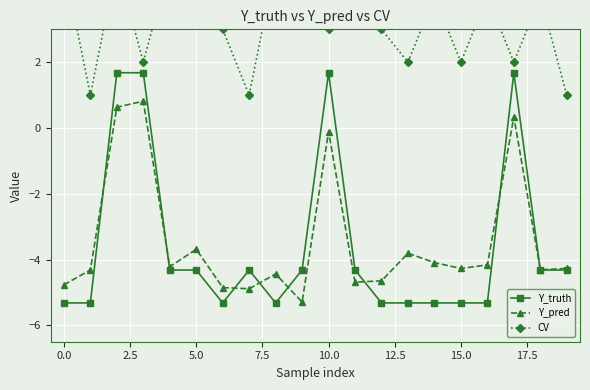

What is the total value across all series at 14?

-5.4